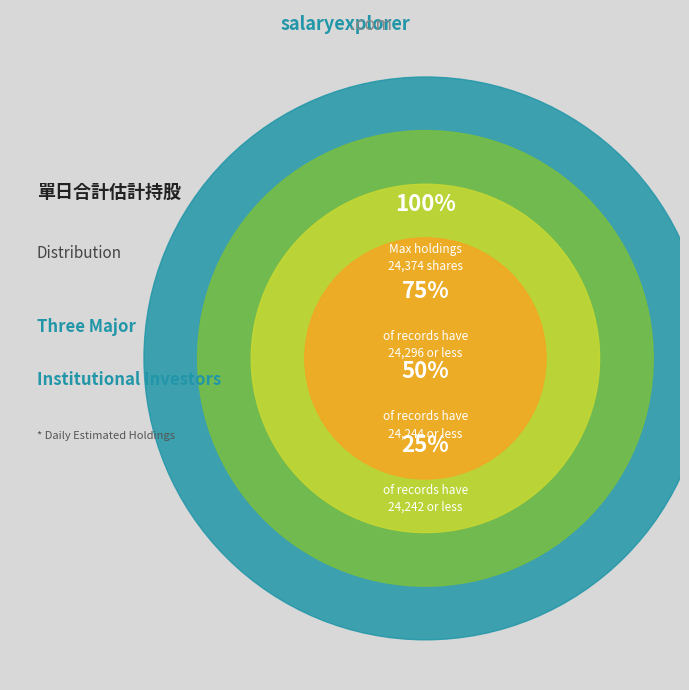

Does any single category account for the majority?

No